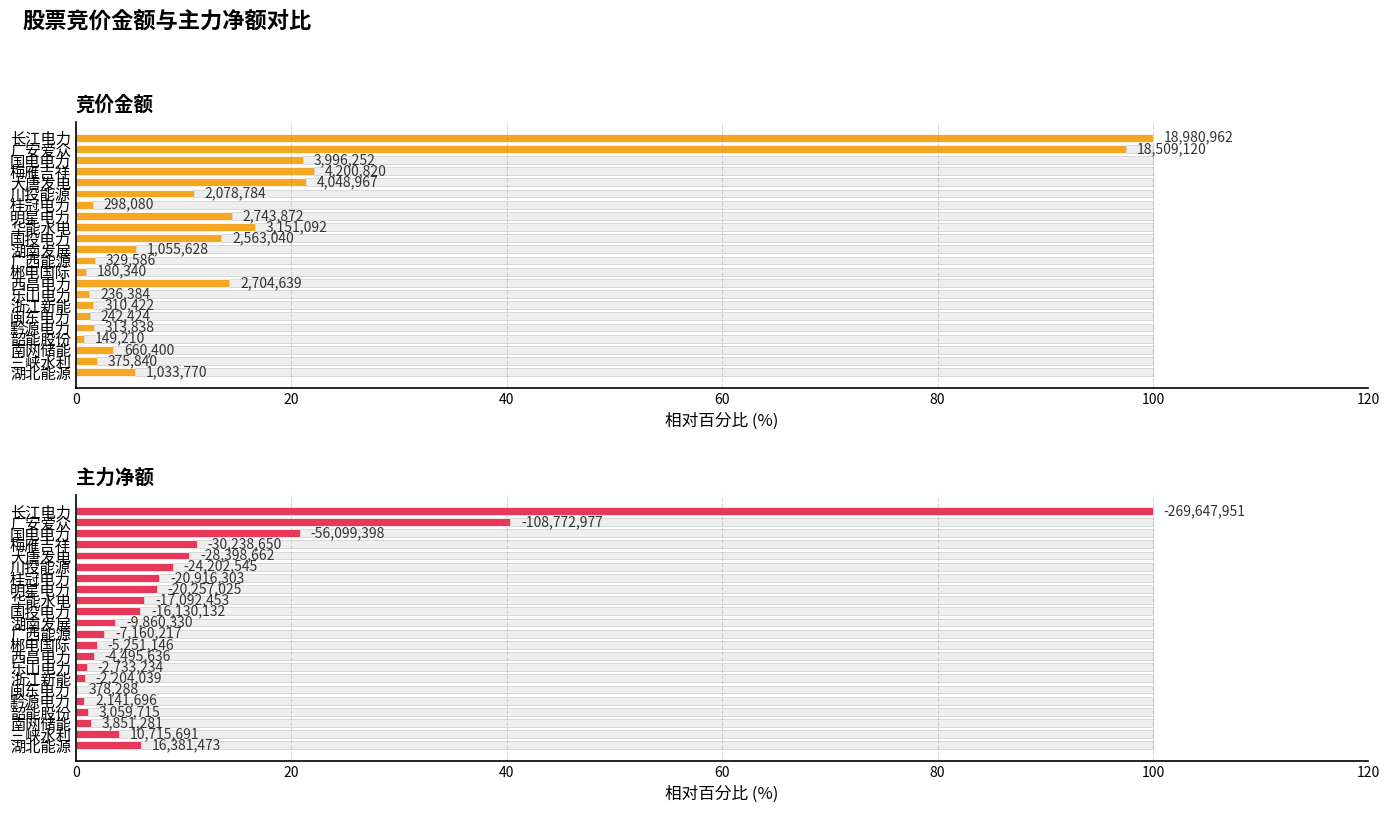

Which series has the largest total across all categories?

竞价金额